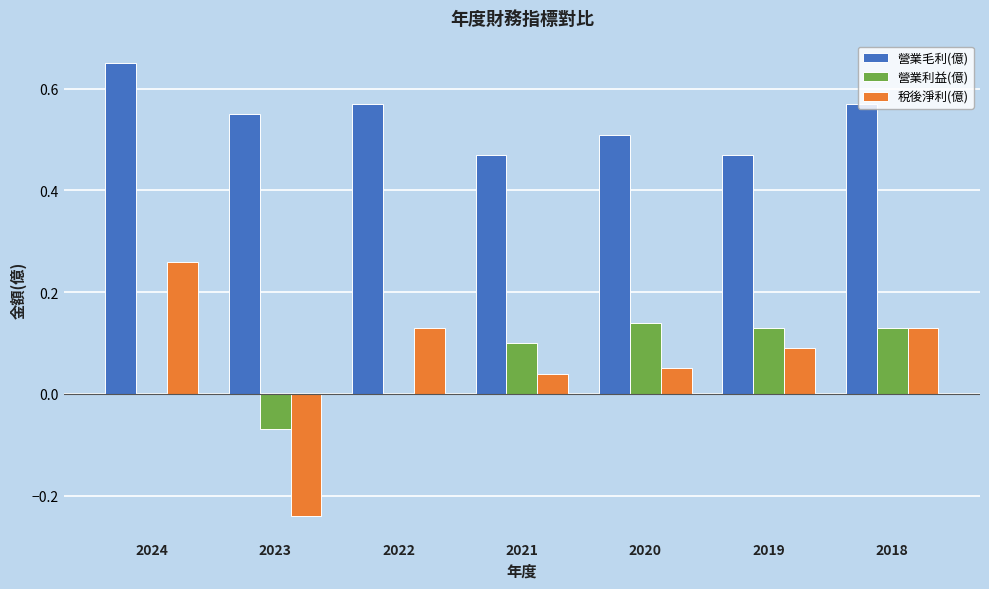

What is the spread (max minus min) of values at 2023?

0.8